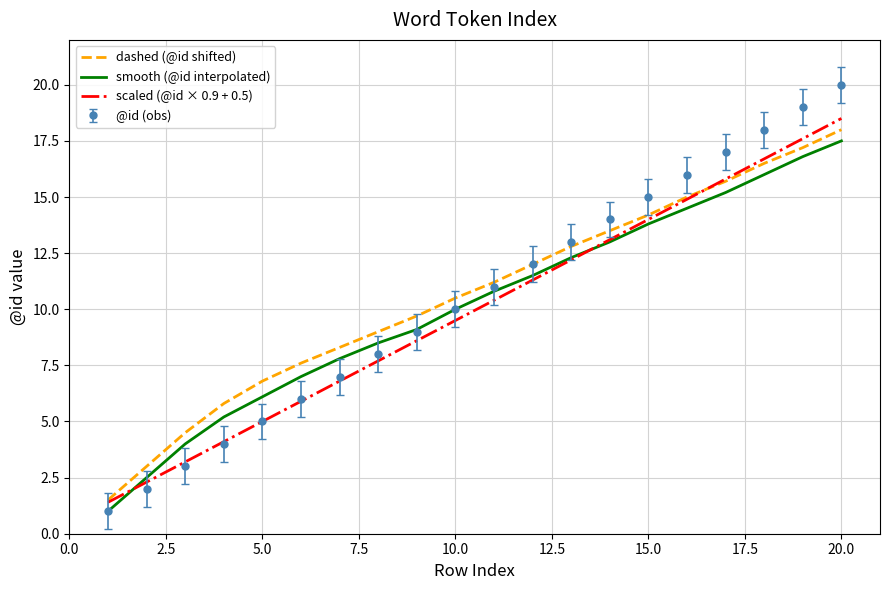

What is the minimum value for dashed (@id shifted)?

1.5